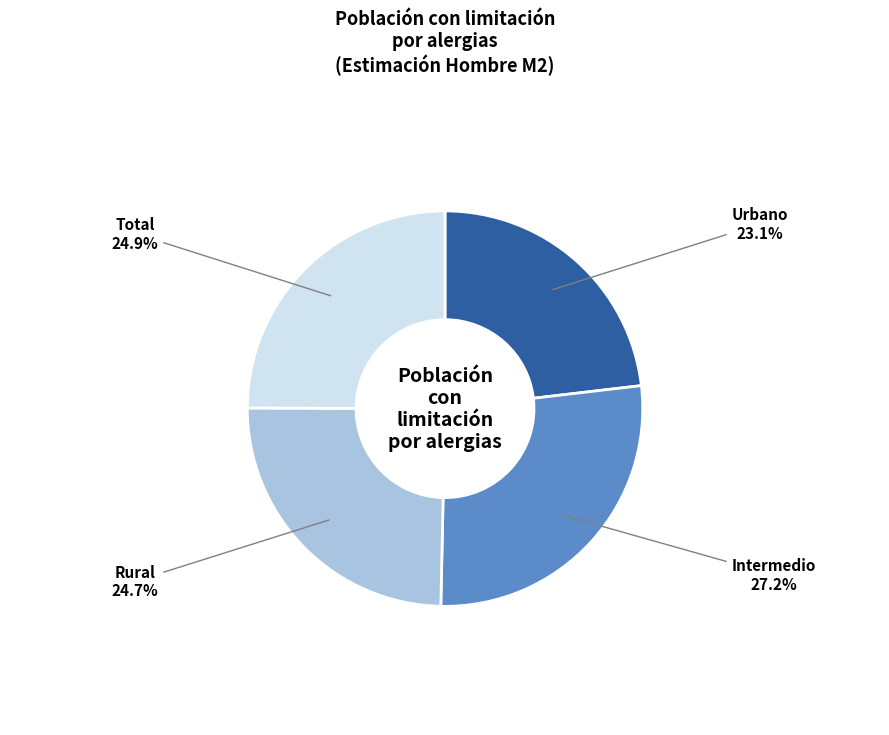

Is it true that Total is 25% of the pie?

True